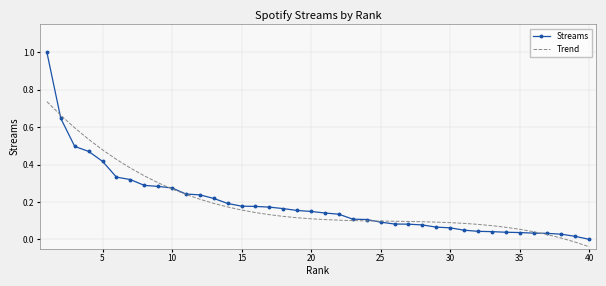

Rank the series by their maximum value, from lowest to highest.

Trend, Streams